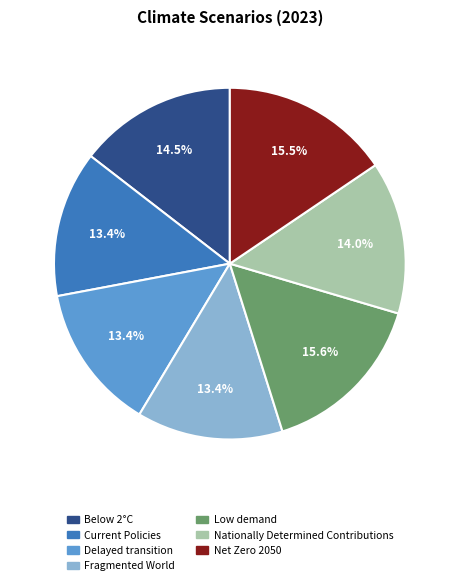

How much of the chart is everything except Nationally Determined Contributions?

86.0%